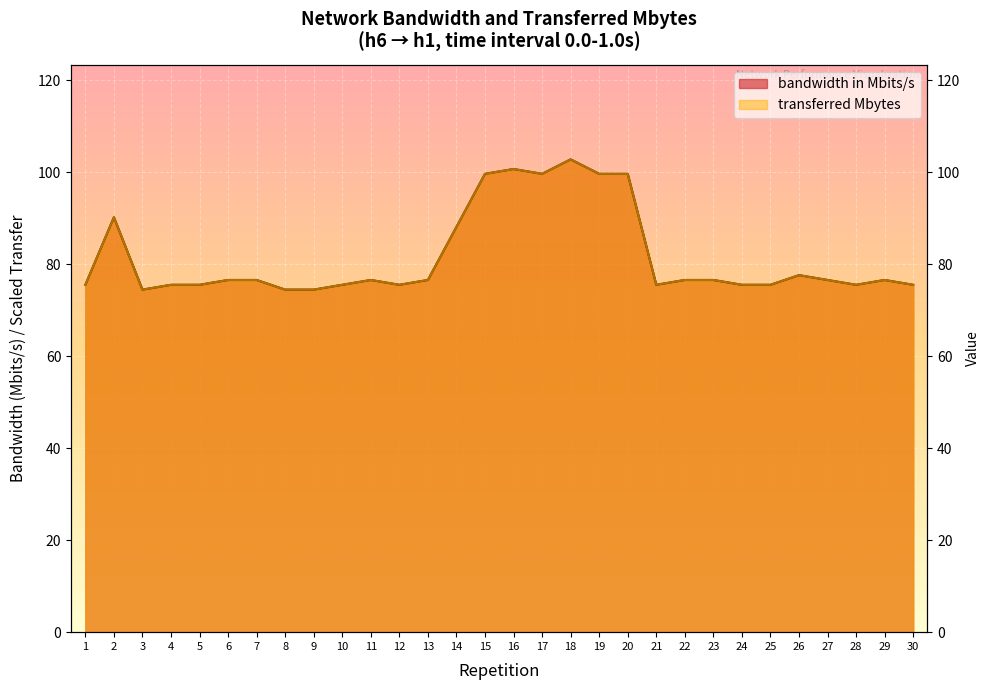

Where does the transferred Mbytes series first go above 76?

2